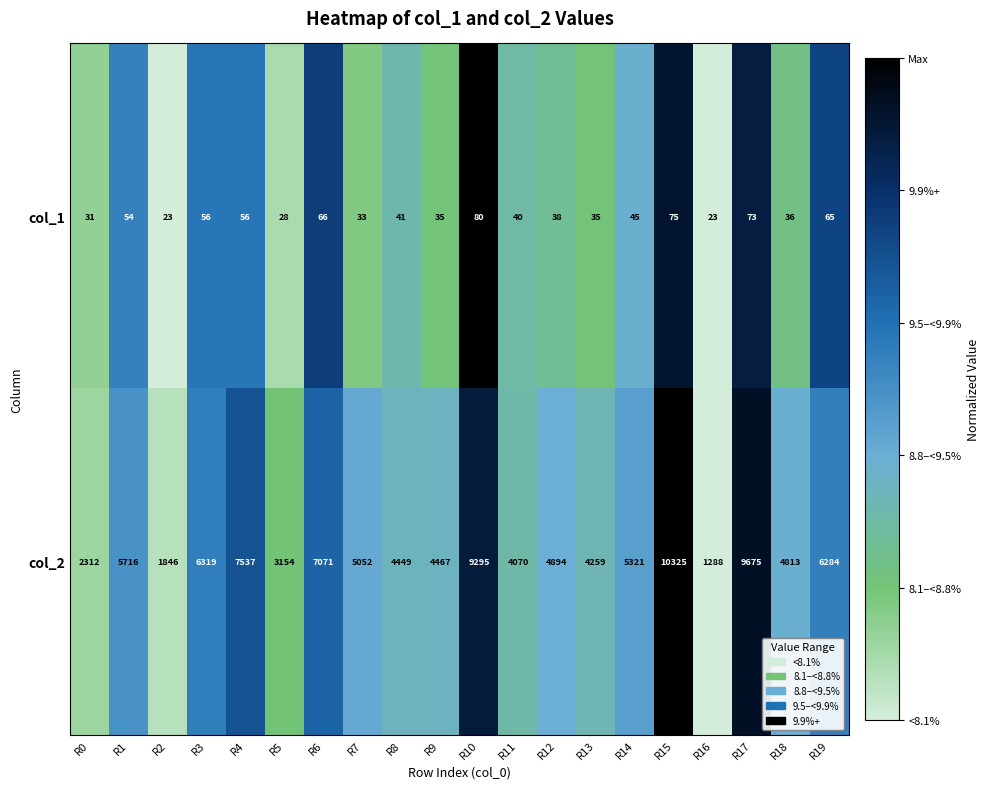

What is the total value across all series at R1?

5770